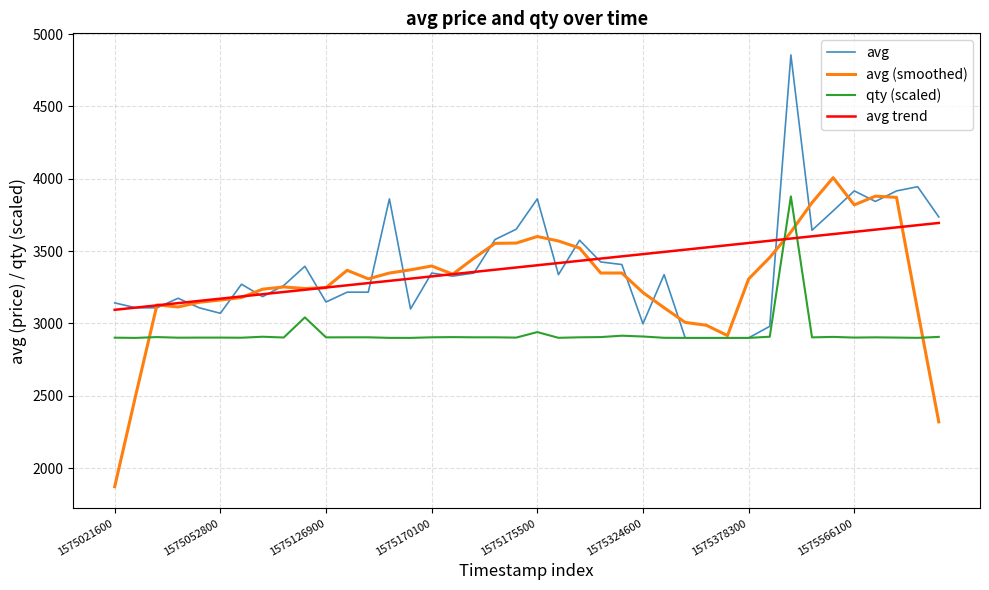

What is the greatest value displayed?

4856.0